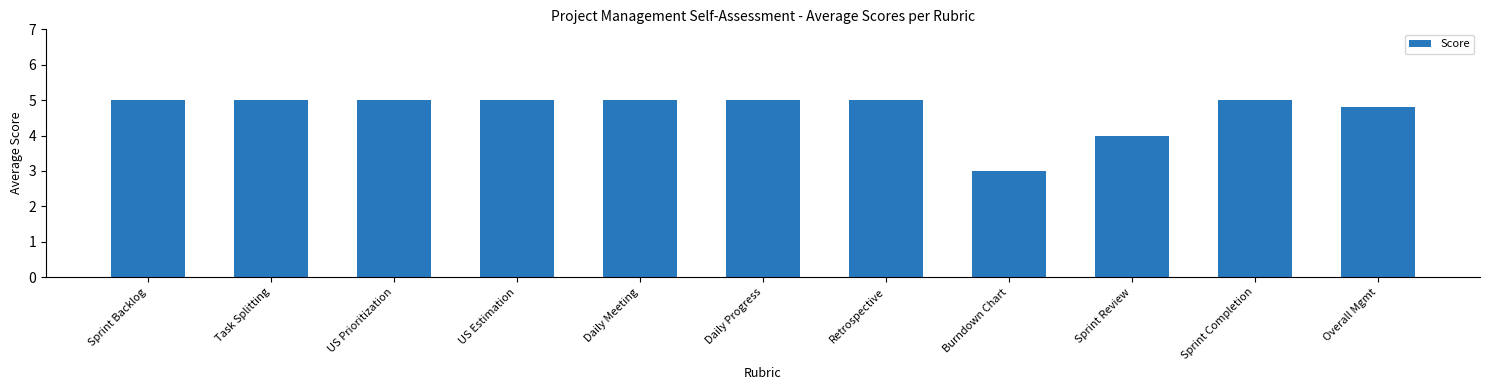

What is the sum of the values at Sprint Backlog and Retrospective?

10.0